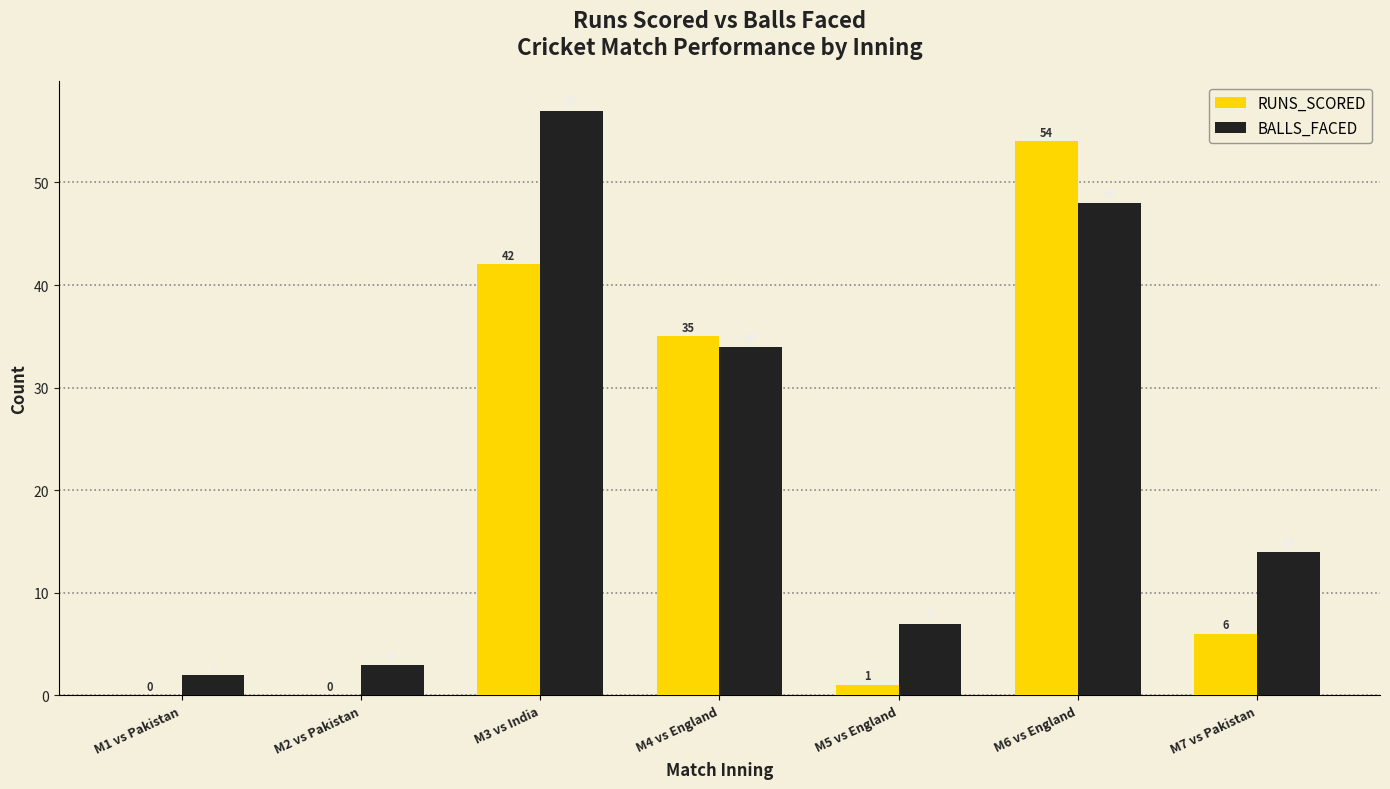

What is the approximate value of RUNS_SCORED at M6 vs England?

54